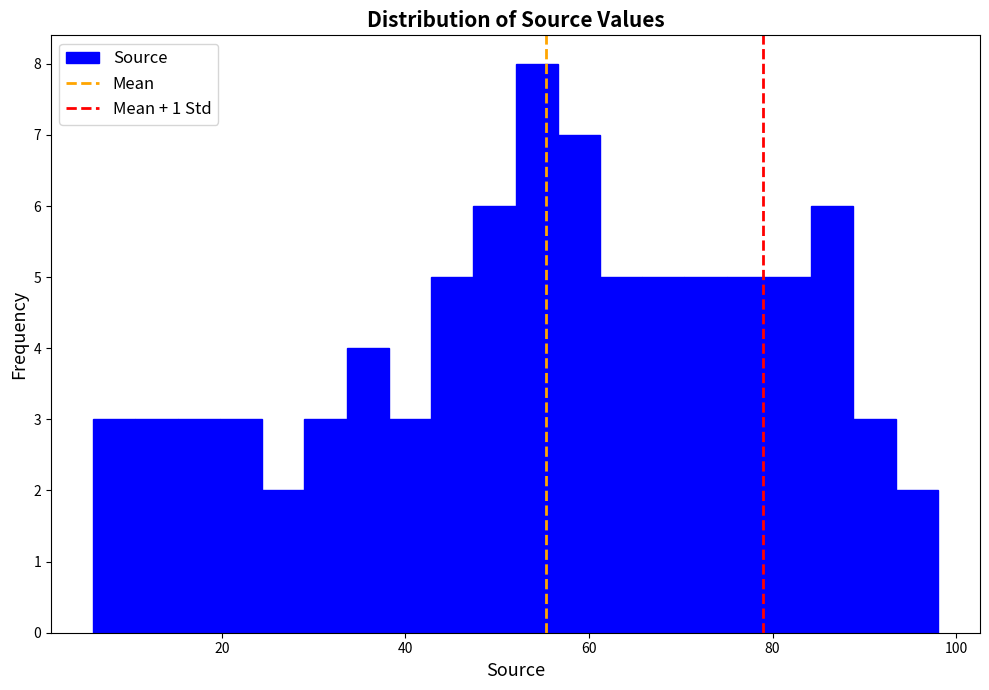

Read against the x-axis, roughly where is the centre of the tallest bar?

54